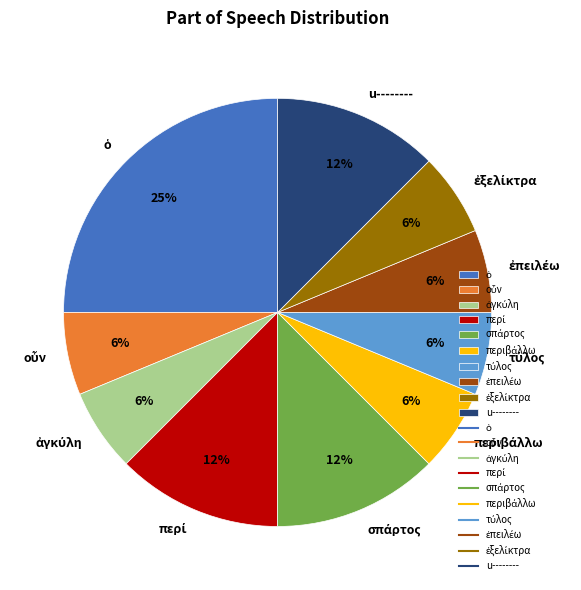

To the nearest percent, what is the average slice percentage?

10%